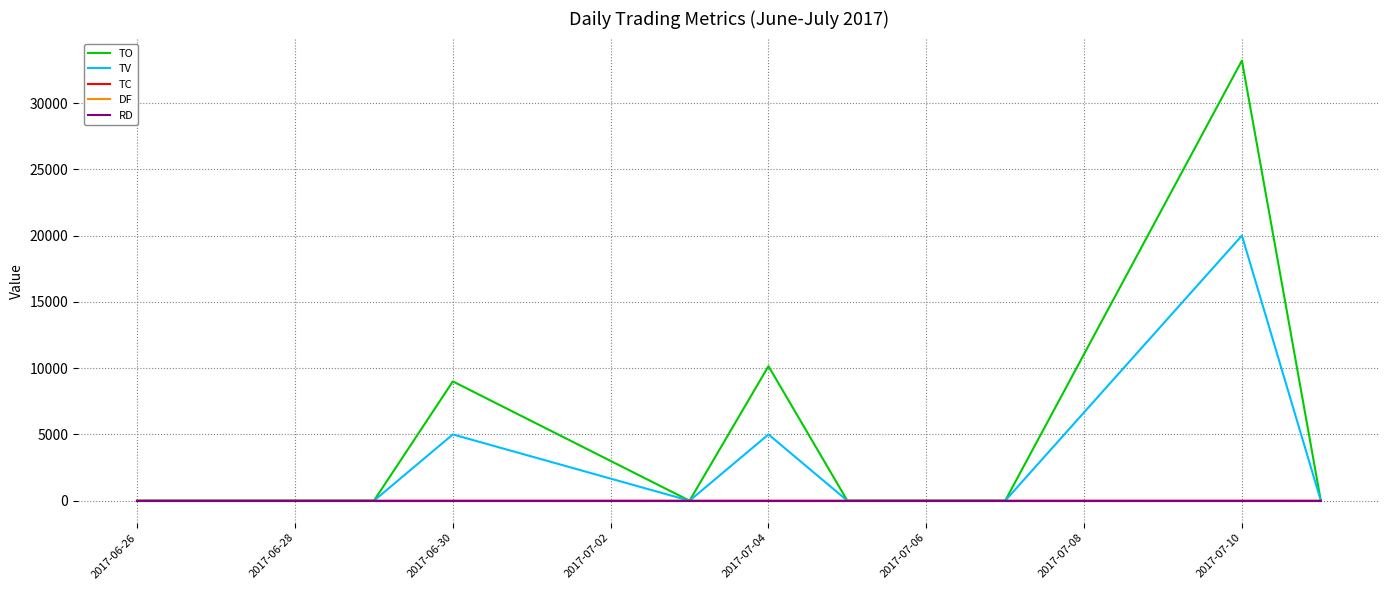

Does the chart display data point markers on the line(s)?

No